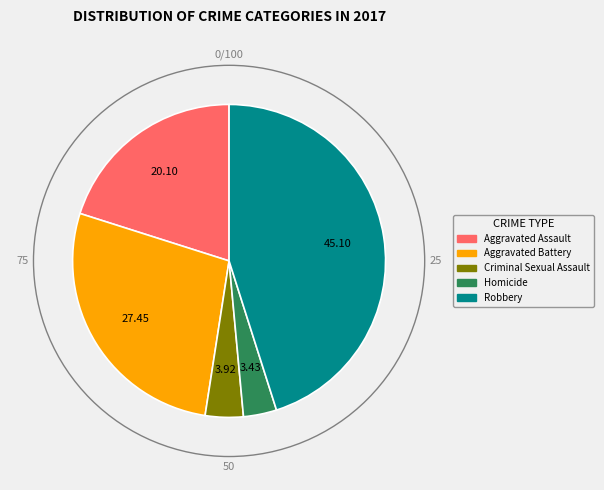

Does any single category account for the majority?

No